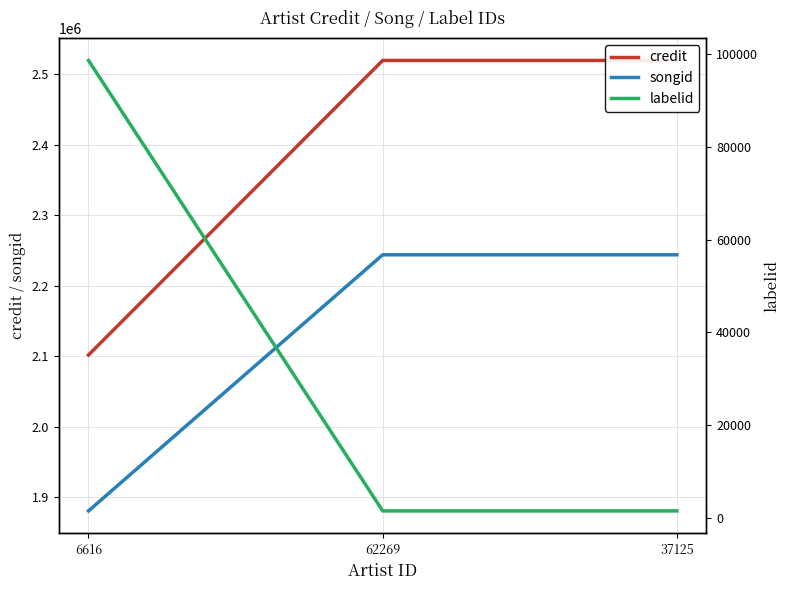

What position from the left is 37125?

3